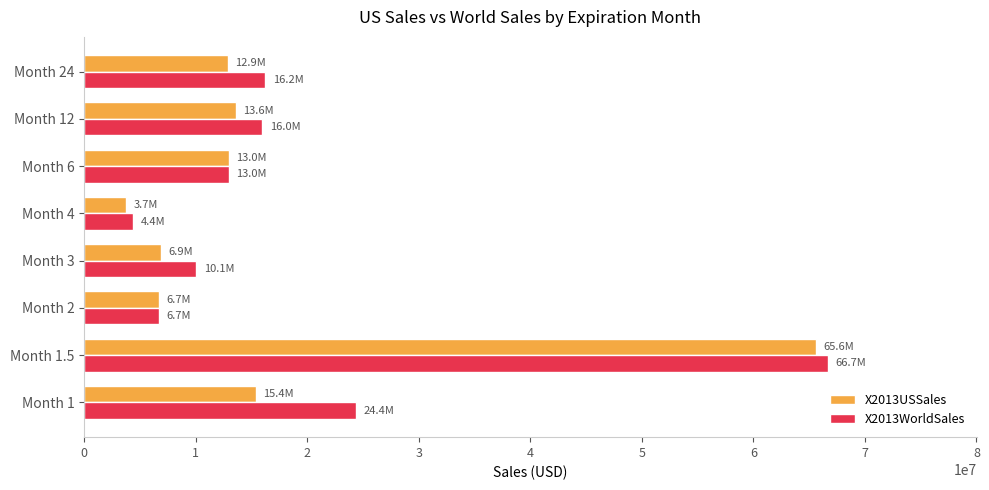

Count the number of categories in the chart.

8